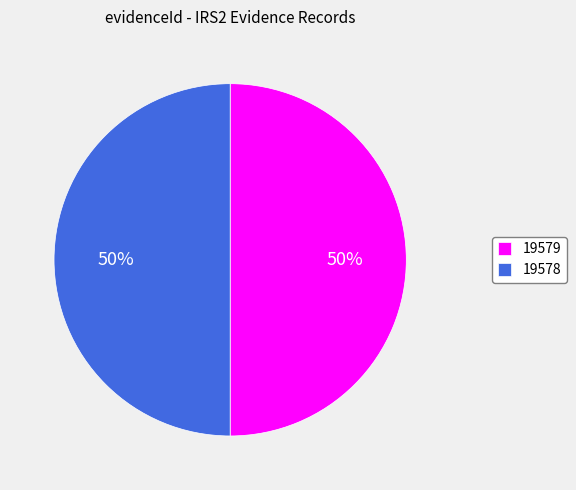

To the nearest percent, what is the average slice percentage?

50%